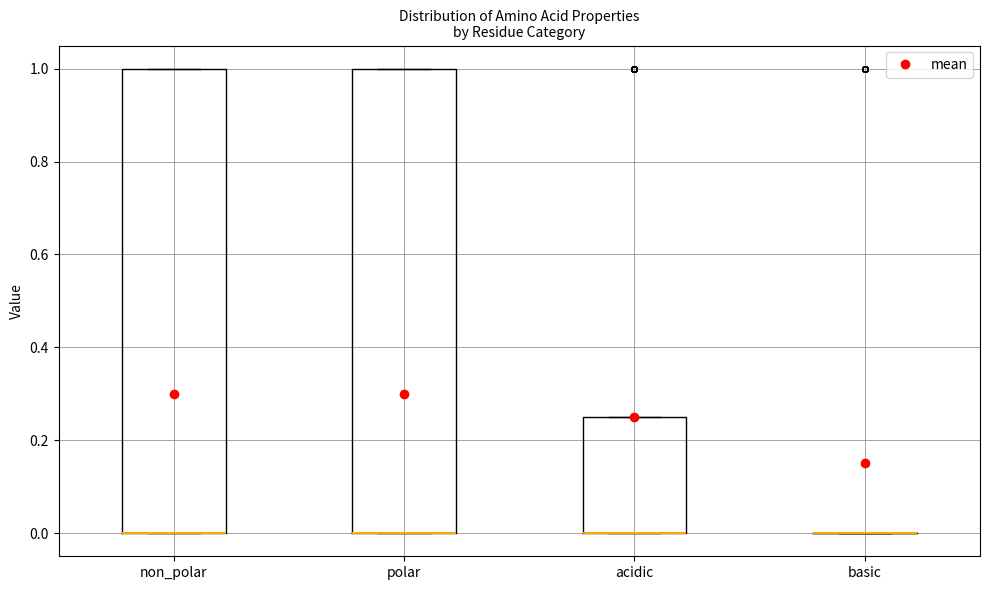

Reading left to right, transcribe this box plot: for each box, give where its median line is, the range the box spans, and where its two whiskers end, as read against the y-axis. The values are not printed on the chart, so give them approximately, as read against the axis.

non_polar: median 0.00 (drawn on the box's lower edge), box 0.00 to 1.00, whiskers 0.00 to 1.00
polar: median 0.00 (drawn on the box's lower edge), box 0.00 to 1.00, whiskers 0.00 to 1.00
acidic: median 0.00 (drawn on the box's lower edge), box 0.00 to 0.26, whiskers 0.00 to 0.26
basic: box collapsed to a line at 0.00, whiskers 0.00 to 0.00